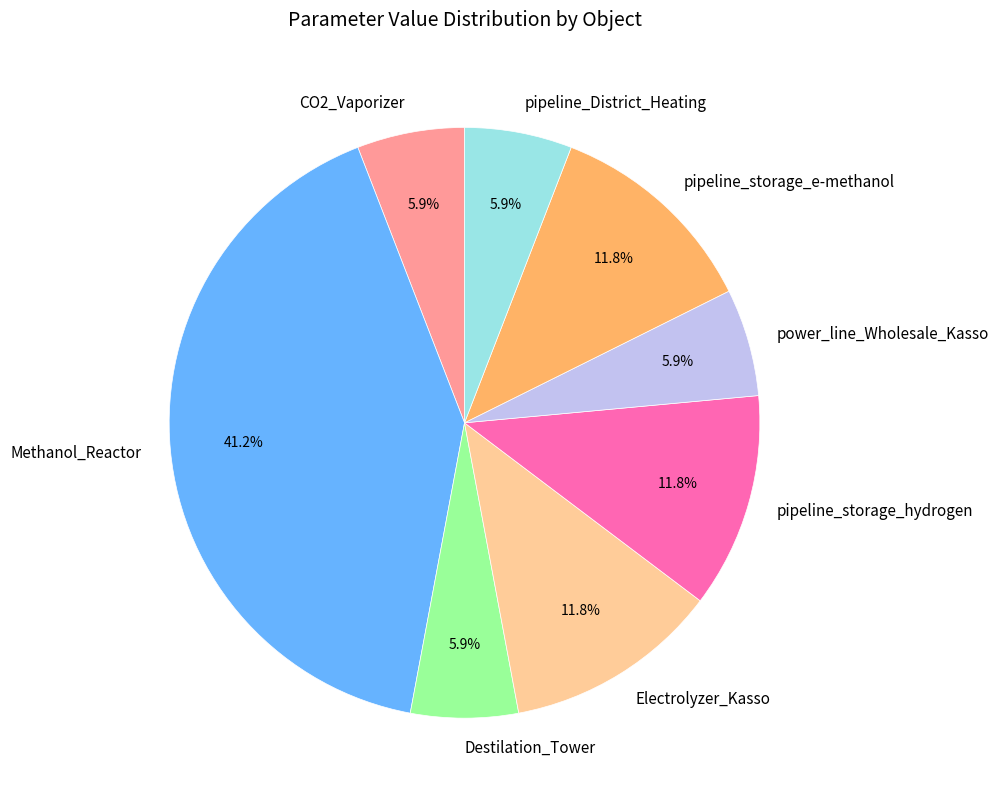

Does Destilation_Tower represent more than half of the total?

No